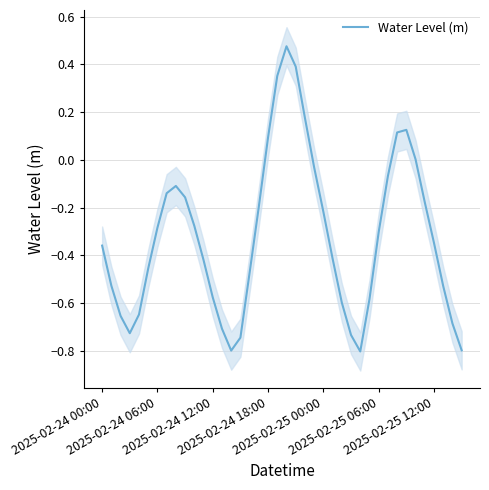

At which category does the chart reach its peak across all series?

20